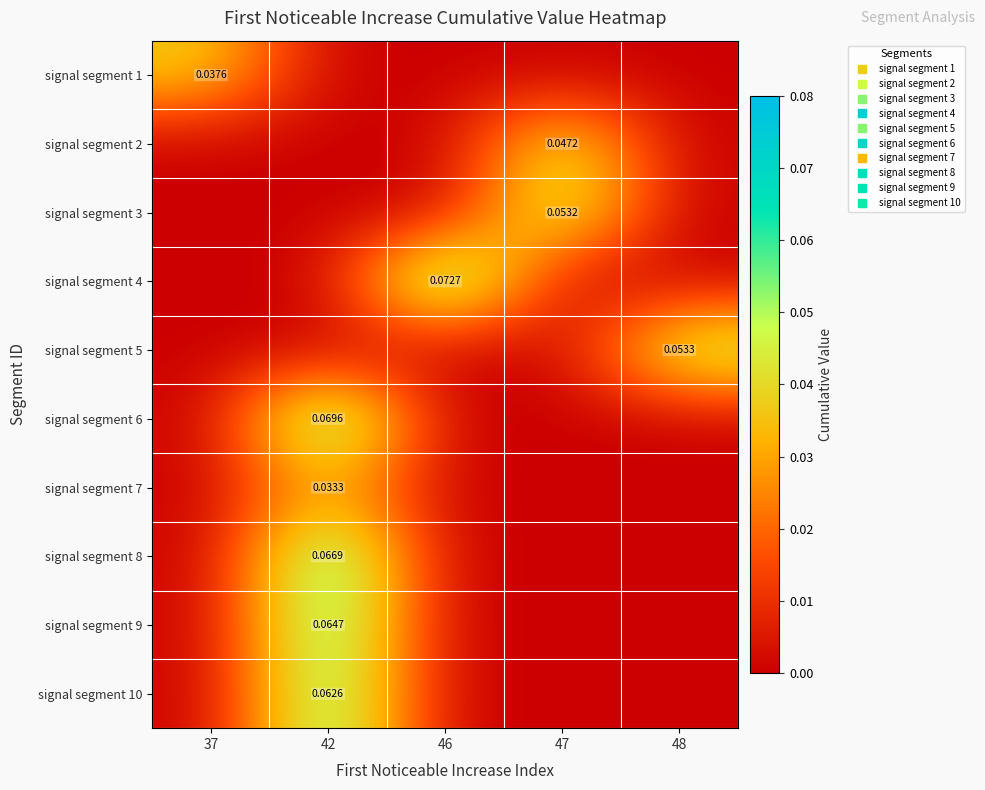

What is the greatest value displayed?

0.1